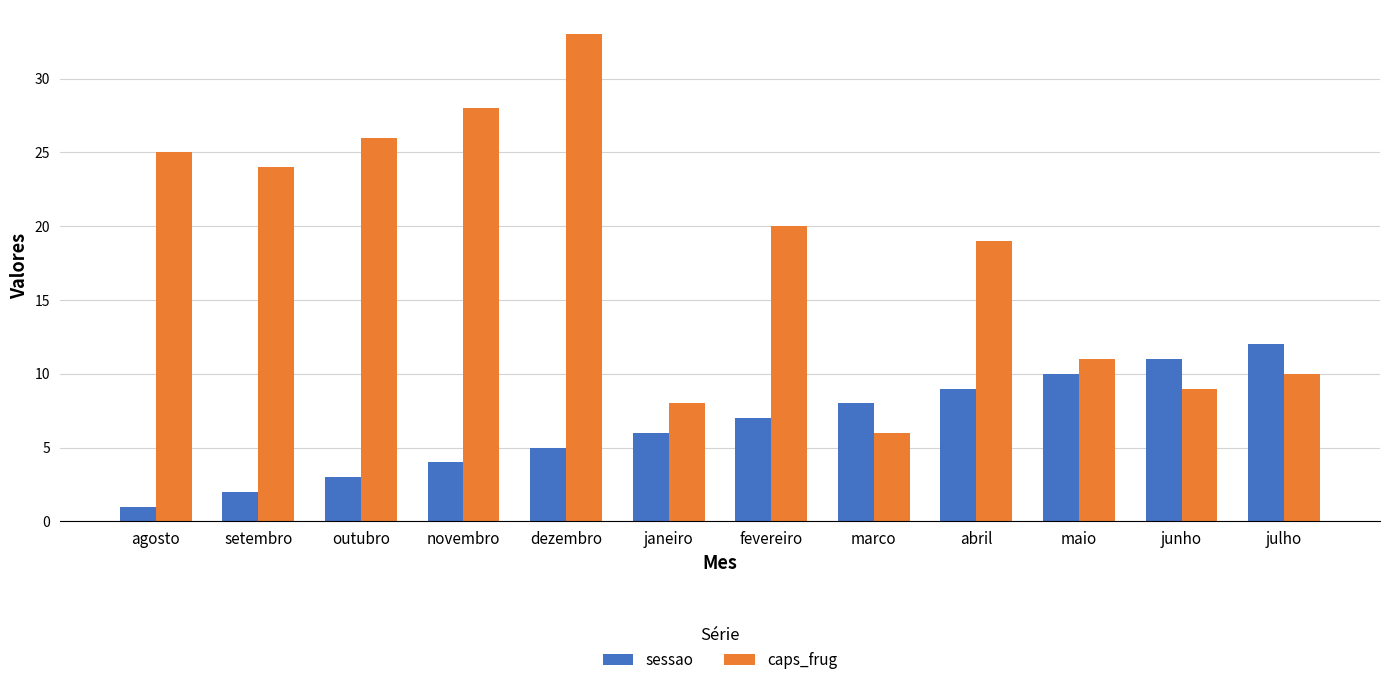

What is the difference between the maximum and minimum values in the caps_frug series?

27